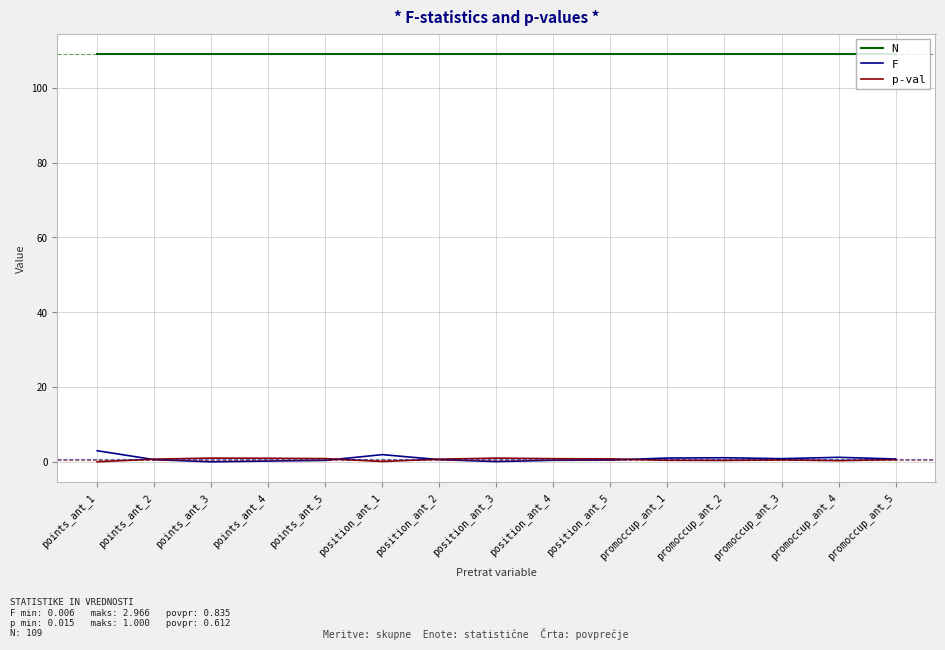

Is it true that N equals 109.0 at points_ant_3?

True